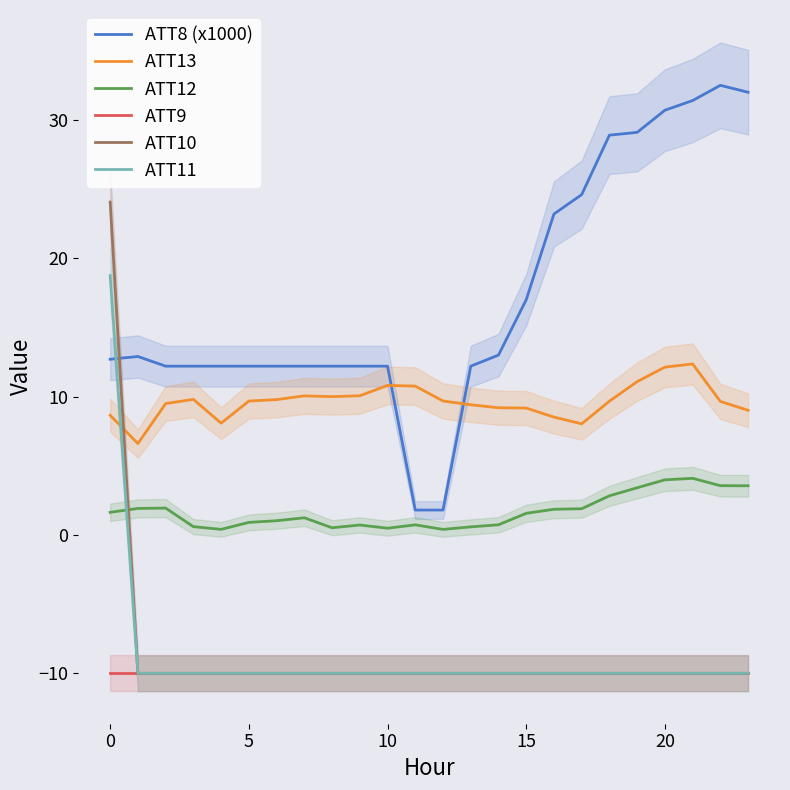

True or false: ATT10 and ATT8 (x1000) cross at least once.

True